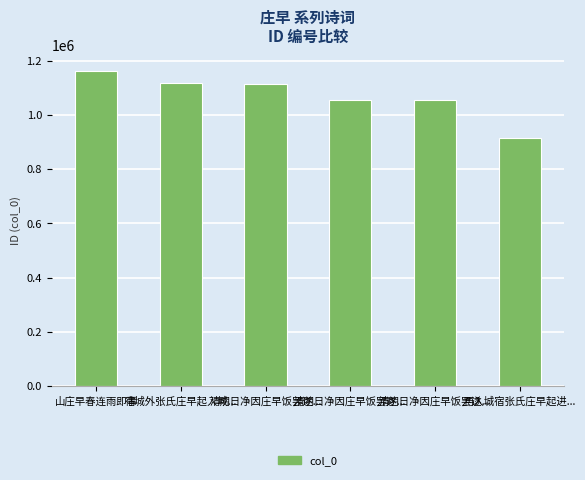

How many values are below 1113612?

3